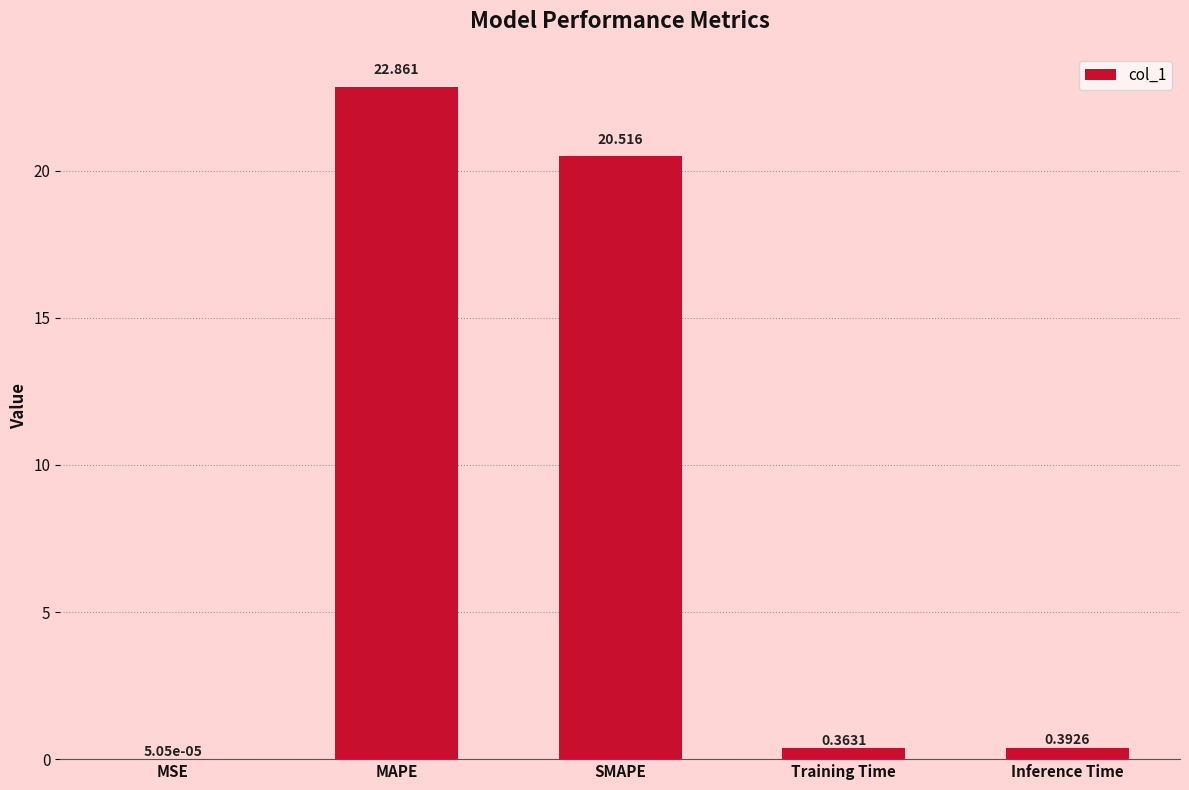

Which has a higher value, SMAPE or Training Time?

SMAPE